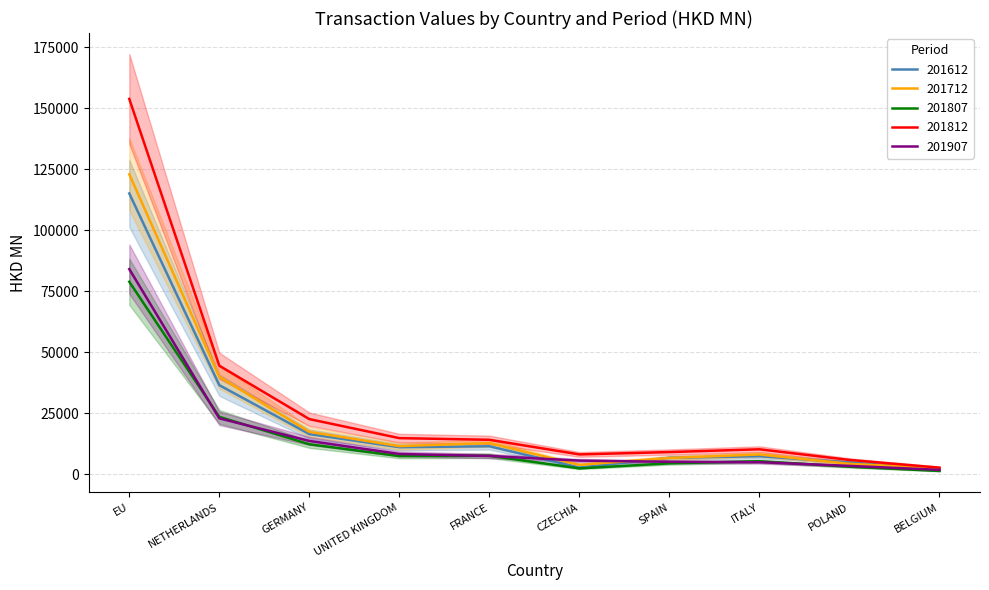

Is the value of 201712 at SPAIN greater than the value of 201812 at NETHERLANDS?

No